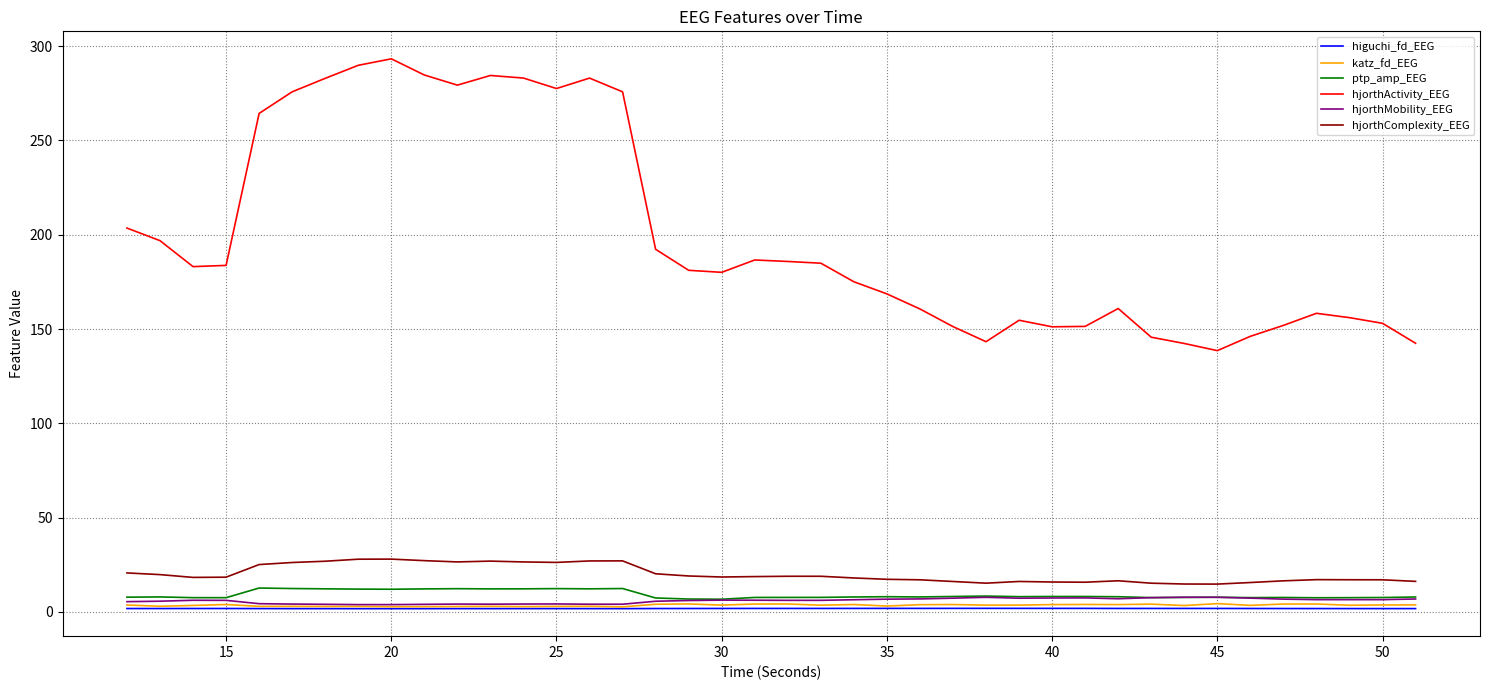

What is the average value of the ptp_amp_EEG series?

9.1